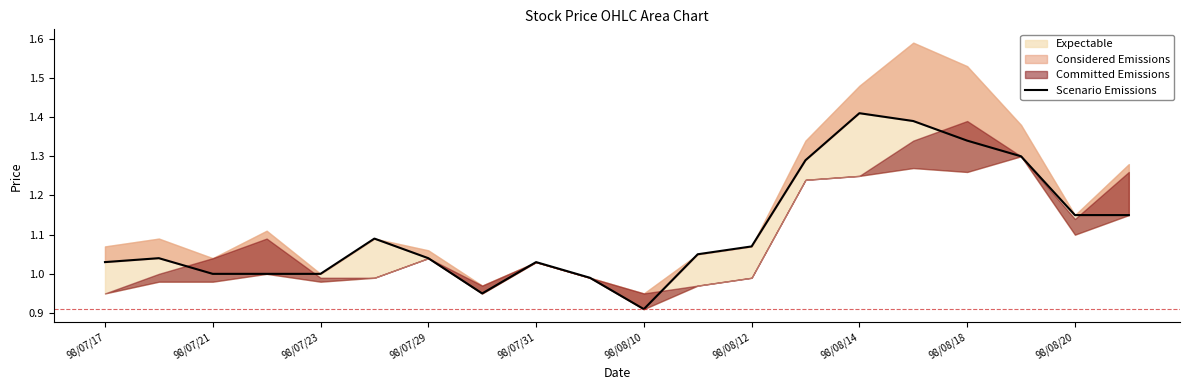

True or false: there are more than 0 points higher than both neighbors.

True